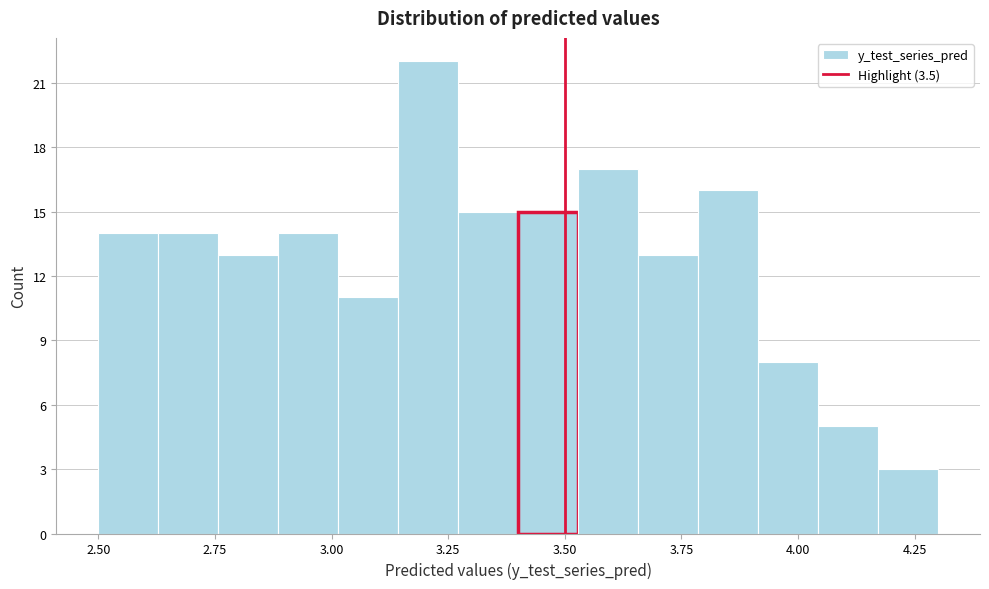

Around what value on the x-axis is the tallest bar? Give the approximate position of its centre, as read against the axis.

3.20